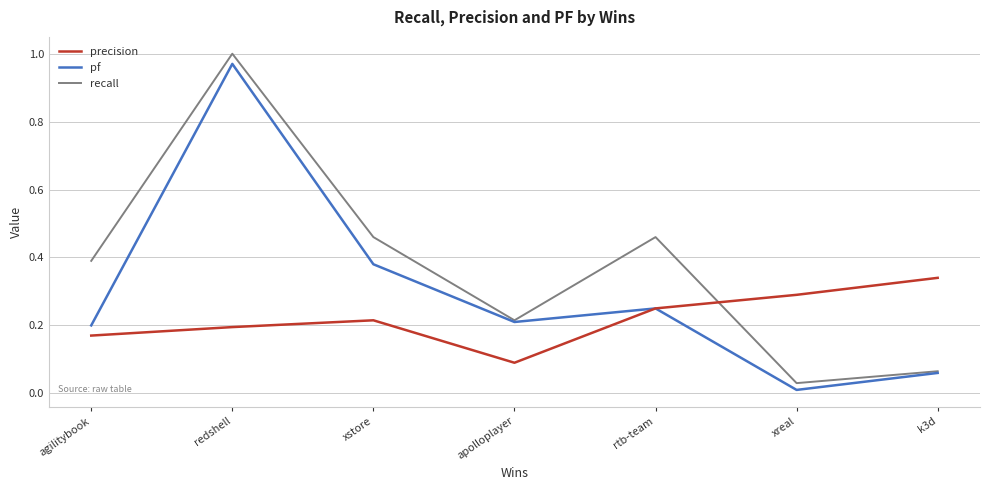

Is the value of precision at apolloplayer greater than the value of recall at k3d?

Yes